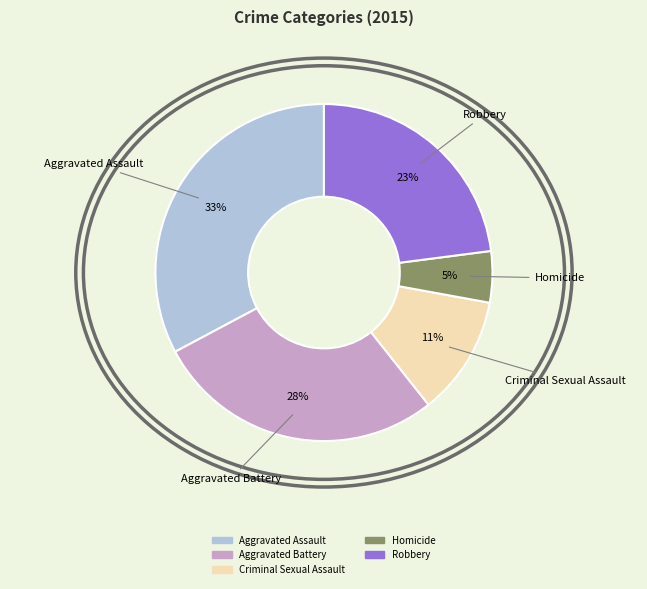

True or false: Aggravated Assault accounts for 33% of the total.

True